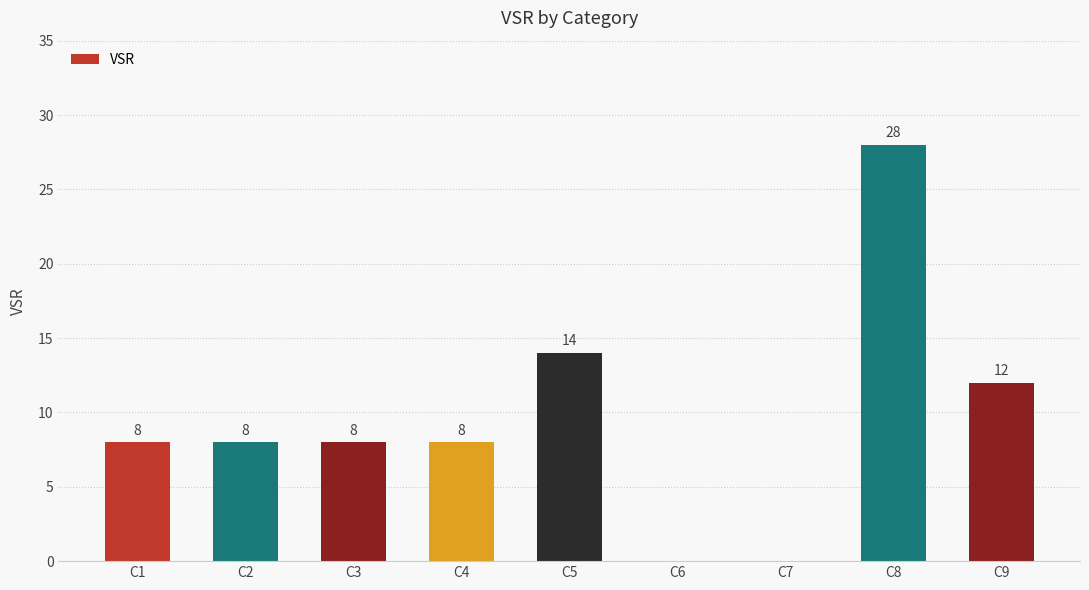

Reading left to right, extract all data points from this chart.

C1=8	C2=8	C3=8	C4=8	C5=14	C6=0	C7=0	C8=28	C9=12